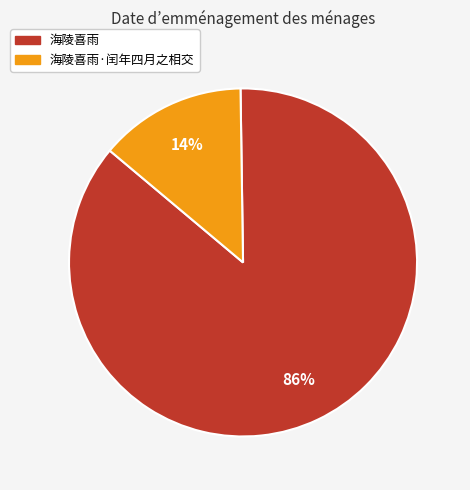

To the nearest percent, what is the average slice percentage?

50%